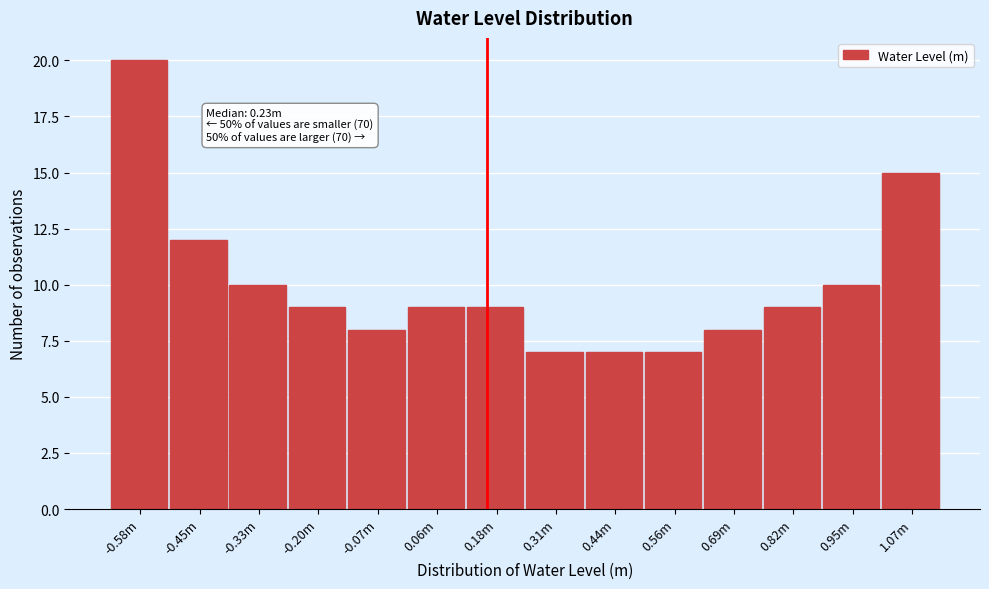

Reading right to left, list all the values displayed in this chart.

15	10	9	8	7	7	7	9	9	8	9	10	12	20